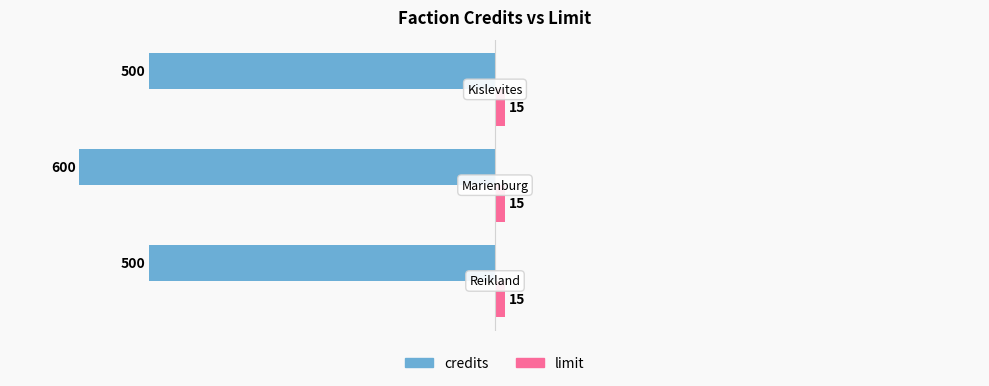

Which series has the widest spread of values?

credits